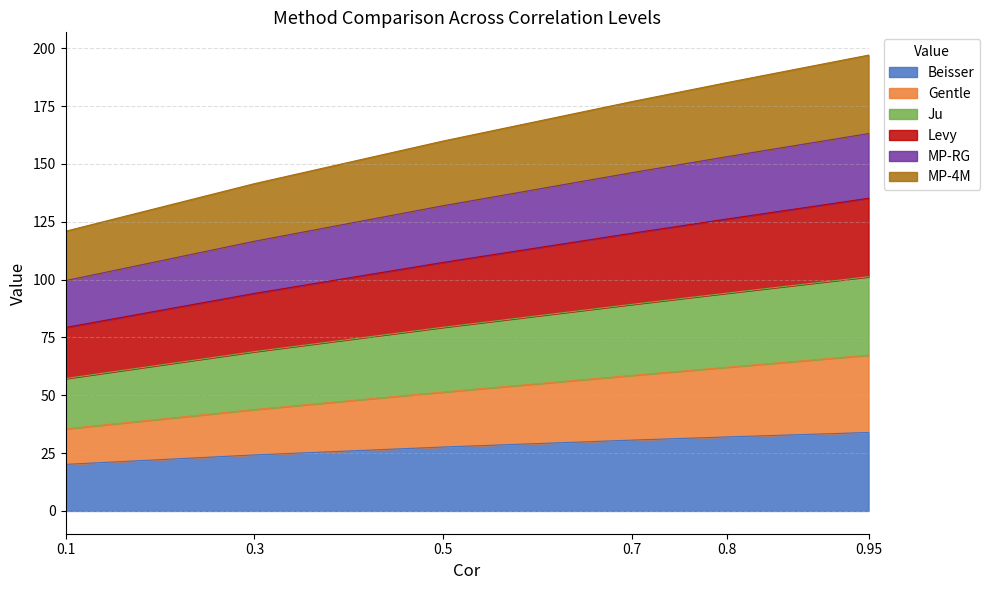

What is the total value across all series at 0.8?

185.2